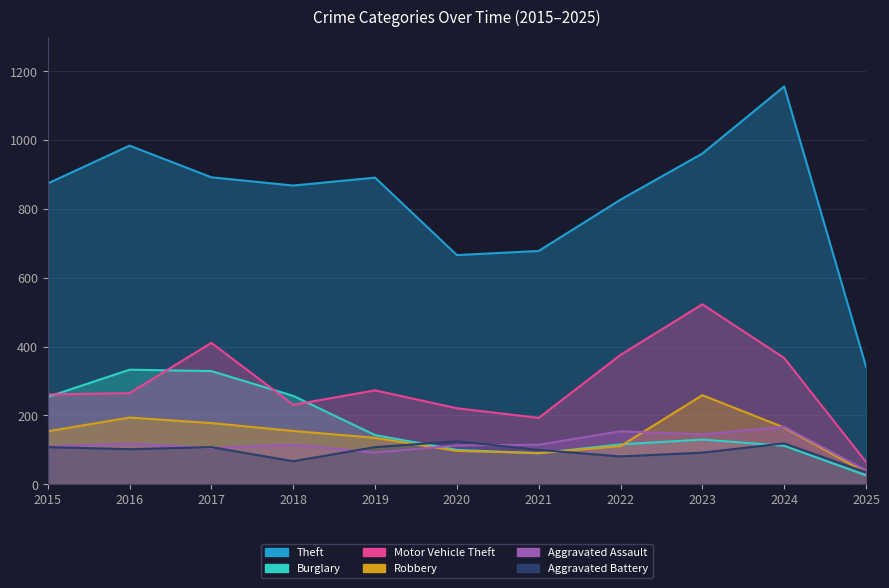

Between 2021 and 2022, which series saw the biggest shift?

Motor Vehicle Theft